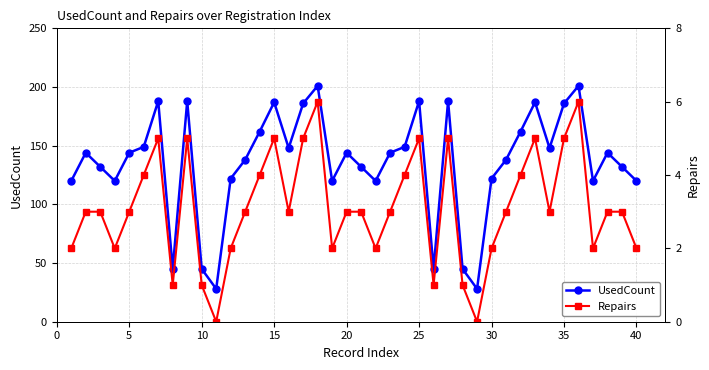

What is the difference between the second highest and minimum values in the Repairs series?

6